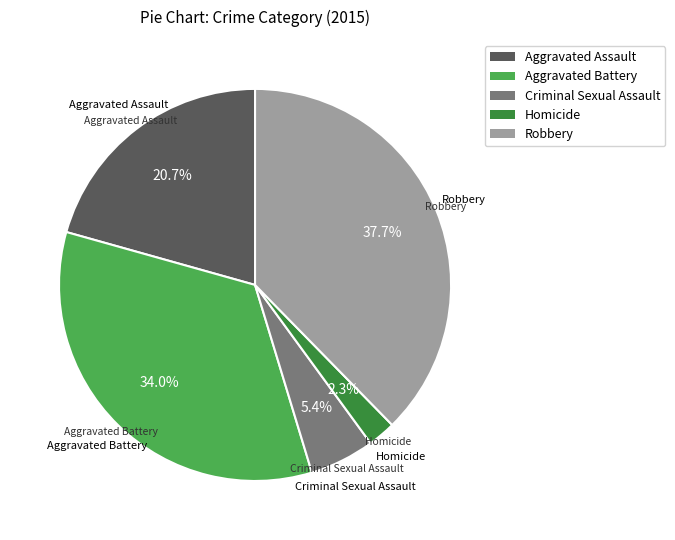

What is the ratio of the value at Criminal Sexual Assault to the value at Aggravated Assault?

0.3